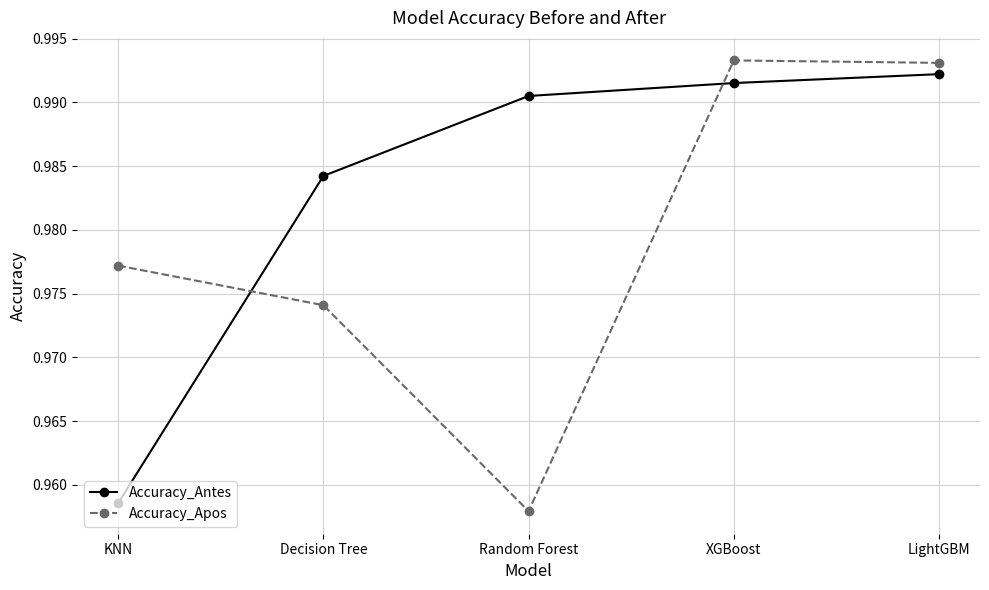

Which category has the lowest value in the Accuracy_Apos series?

Random Forest